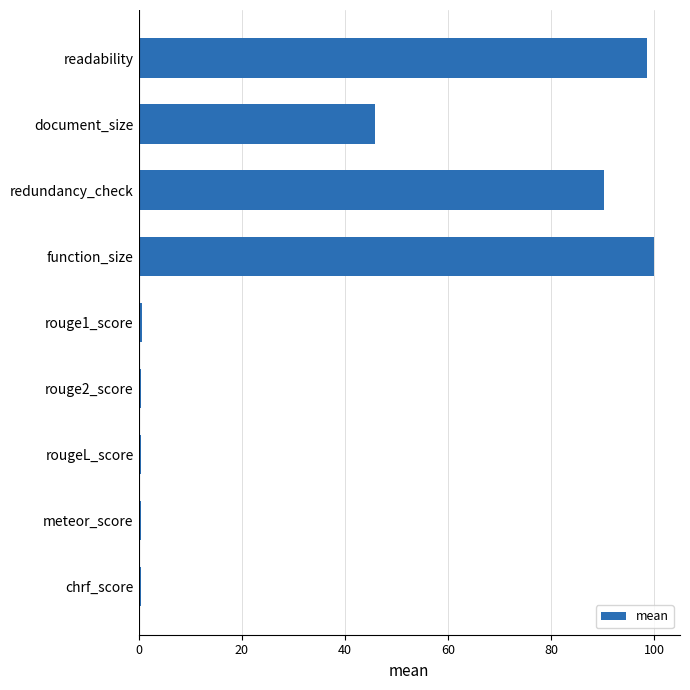

Which label corresponds to the largest value in the chart?

function_size